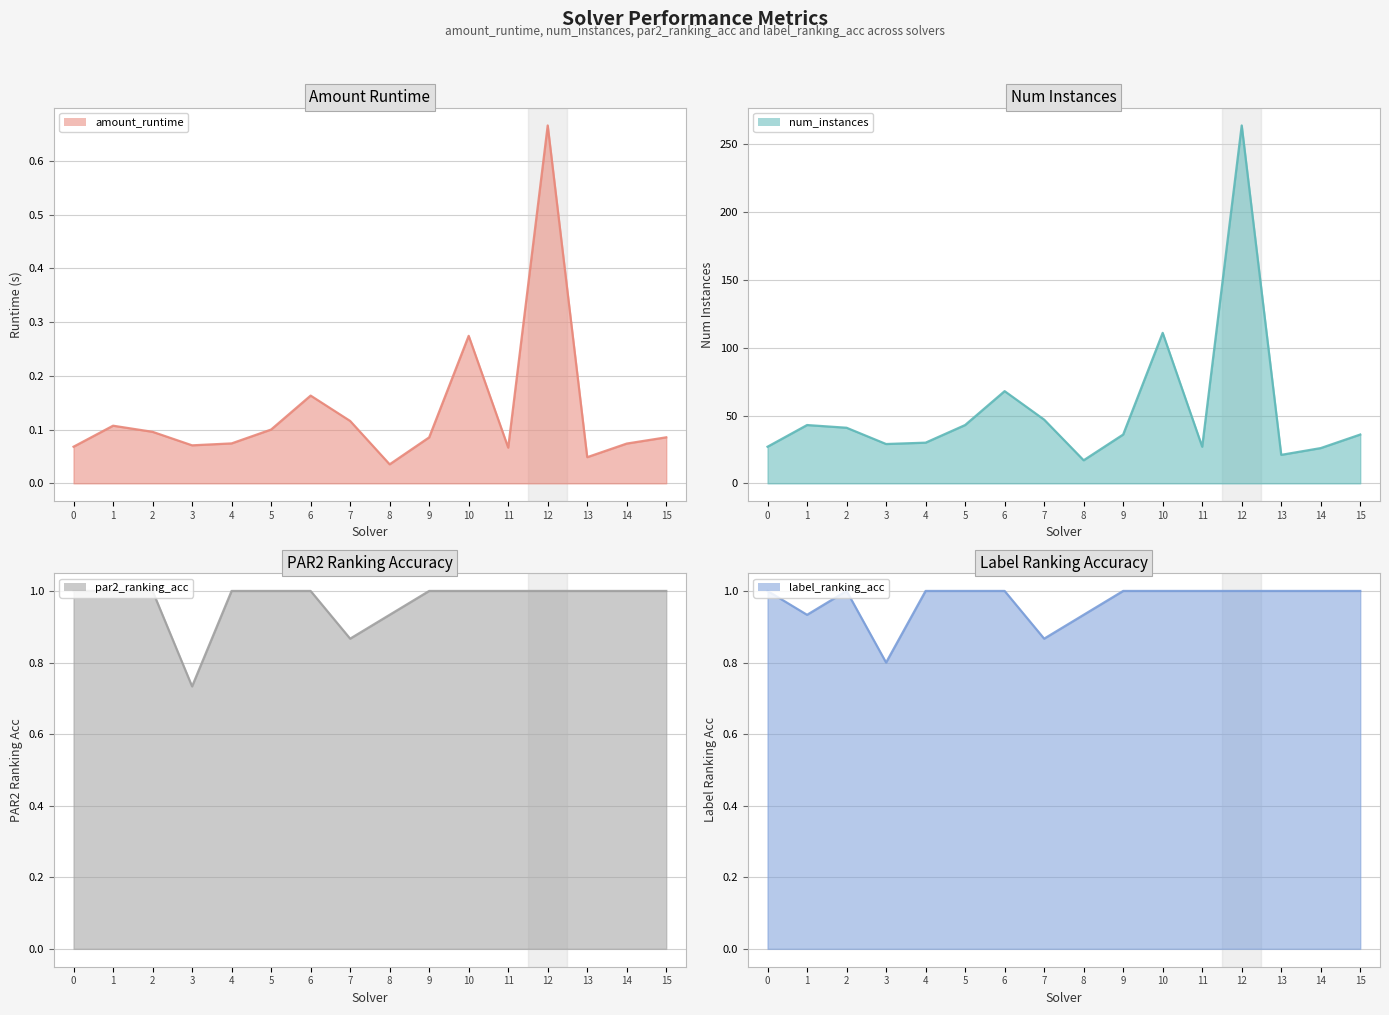

Reading left to right, list all the values displayed in this chart.

amount_runtime: 0=0.1	1=0.1	2=0.1	3=0.1	4=0.1	5=0.1	6=0.2	7=0.1	8=0.0	9=0.1	10=0.3	11=0.1	12=0.7	13=0.0	14=0.1	15=0.1
num_instances: 0=27.0	1=43.0	2=41.0	3=29.0	4=30.0	5=43.0	6=68.0	7=47.0	8=17.0	9=36.0	10=111.0	11=27.0	12=264.0	13=21.0	14=26.0	15=36.0
par2_ranking_acc: 0=1.0	1=1.0	2=1.0	3=0.7	4=1.0	5=1.0	6=1.0	7=0.9	8=0.9	9=1.0	10=1.0	11=1.0	12=1.0	13=1.0	14=1.0	15=1.0
label_ranking_acc: 0=1.0	1=0.9	2=1.0	3=0.8	4=1.0	5=1.0	6=1.0	7=0.9	8=0.9	9=1.0	10=1.0	11=1.0	12=1.0	13=1.0	14=1.0	15=1.0